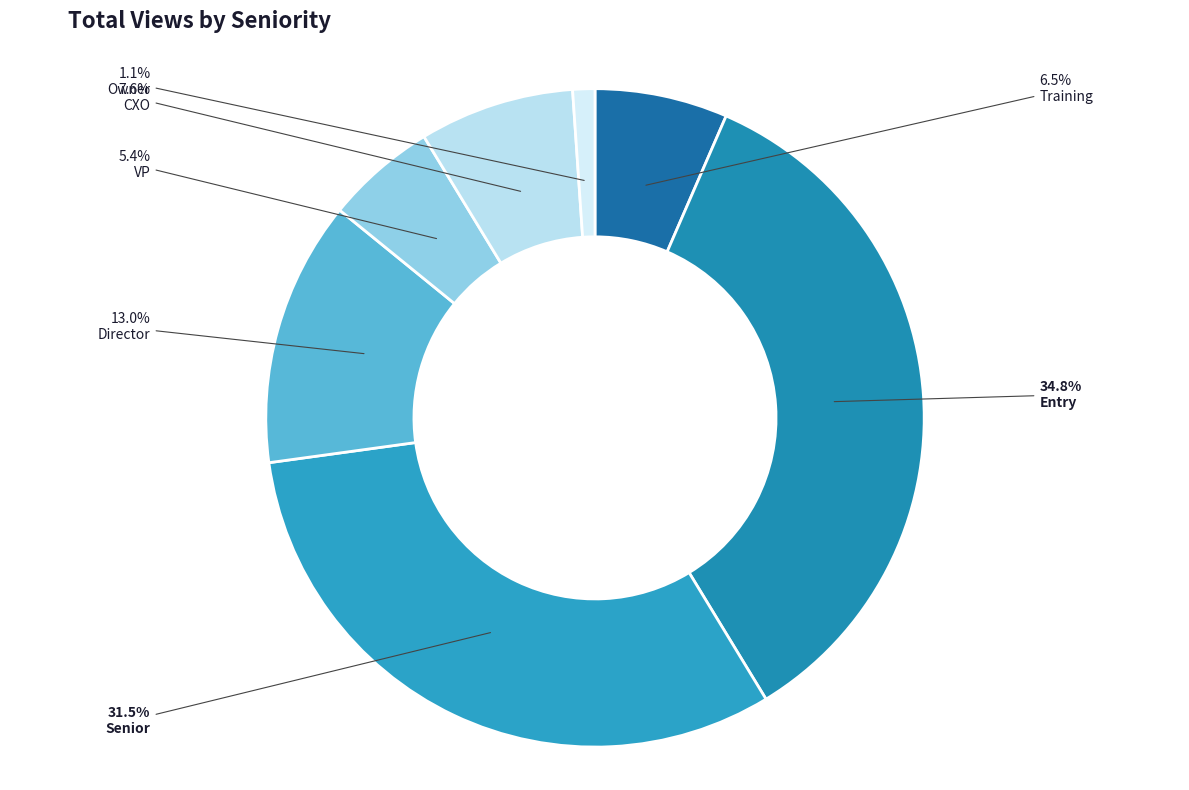

How many segments does this pie chart have?

7